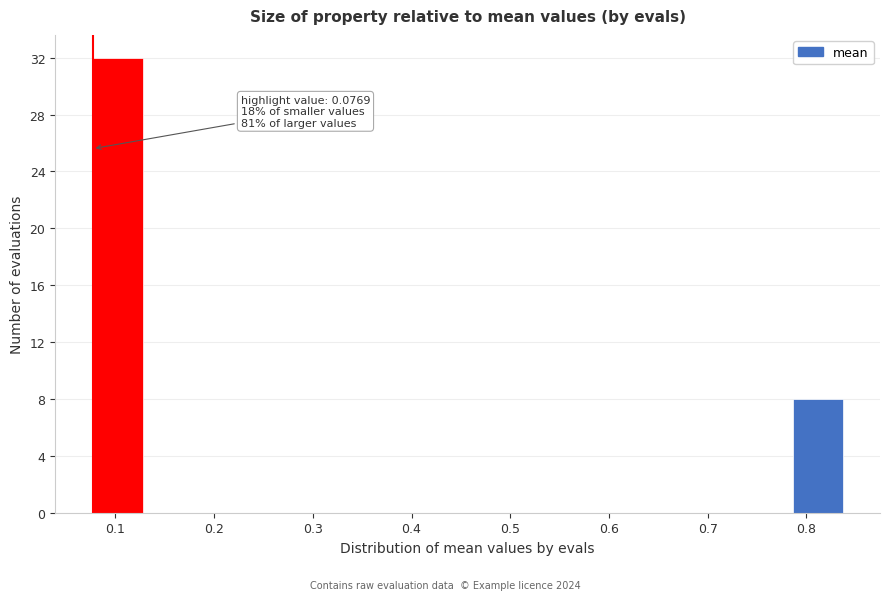

Over which range of the x-axis is the bar tallest?

0.08 to 0.13